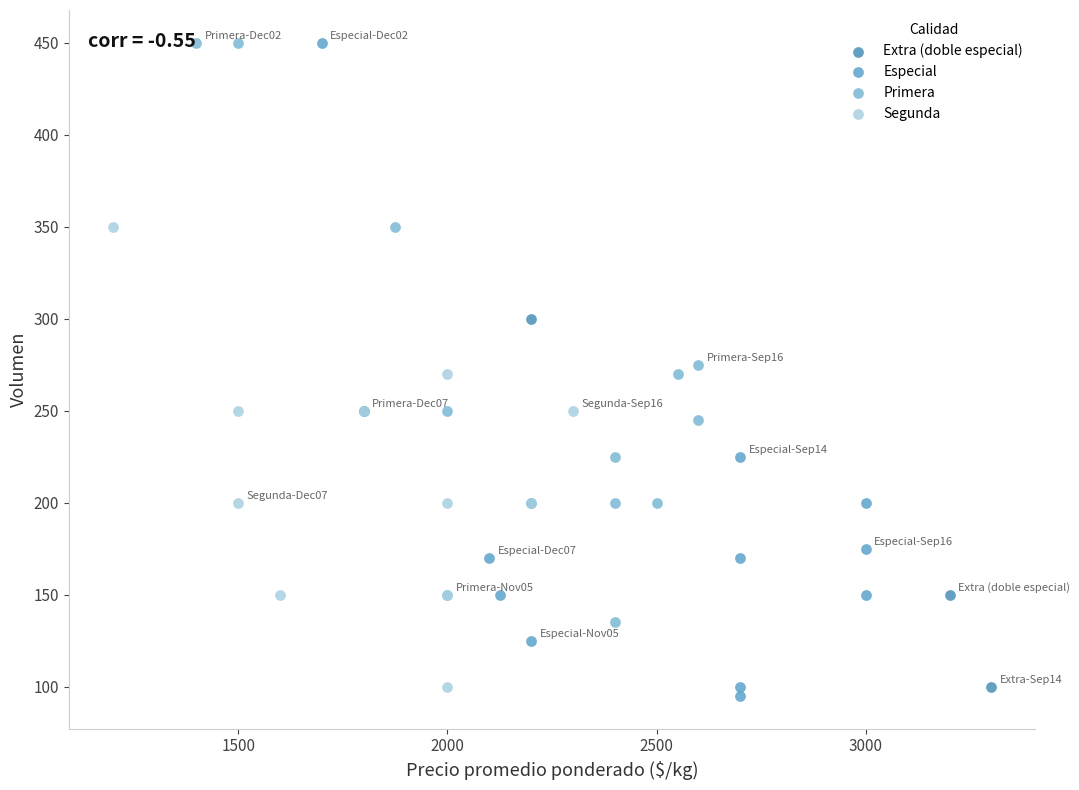

Which series has the largest Y range (max minus min)?

Especial